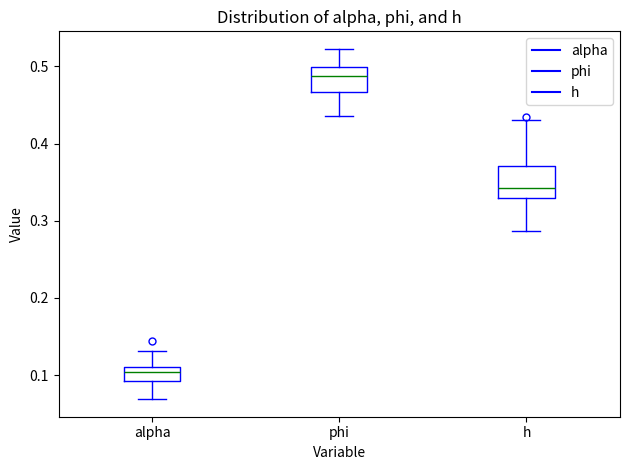

Which box has the lowest median line?

alpha